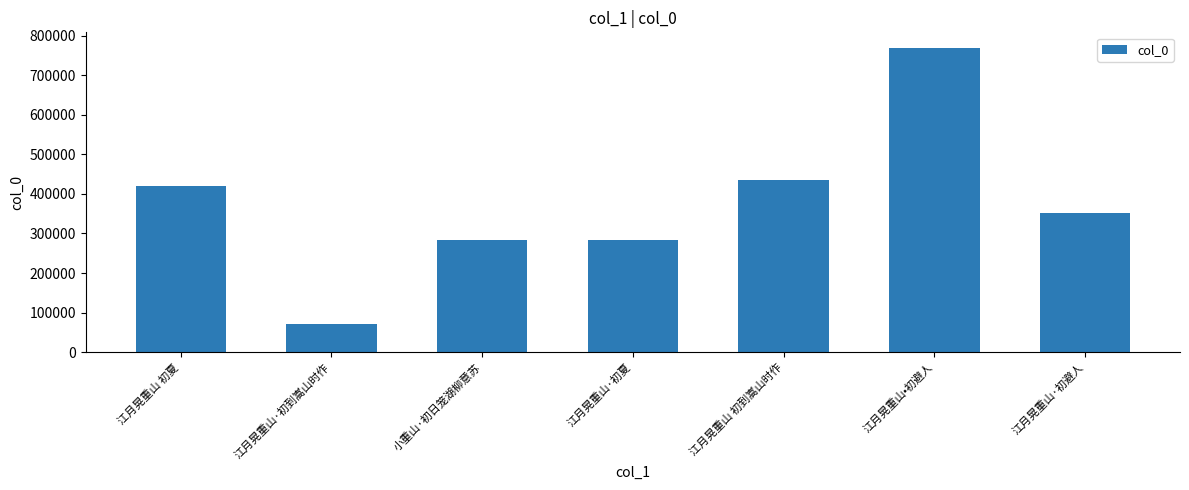

What is the value of the 4th bar from the left?

283643